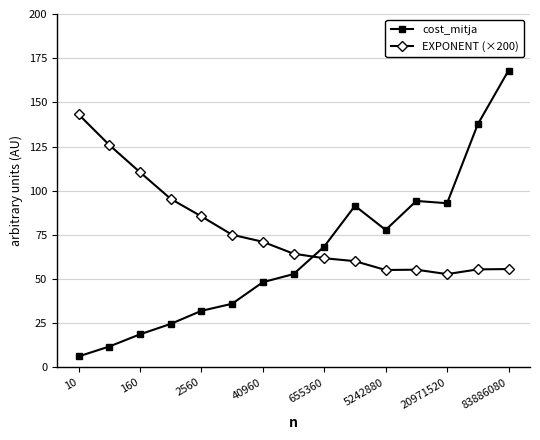

Which series has the largest range (max minus min)?

cost_mitja